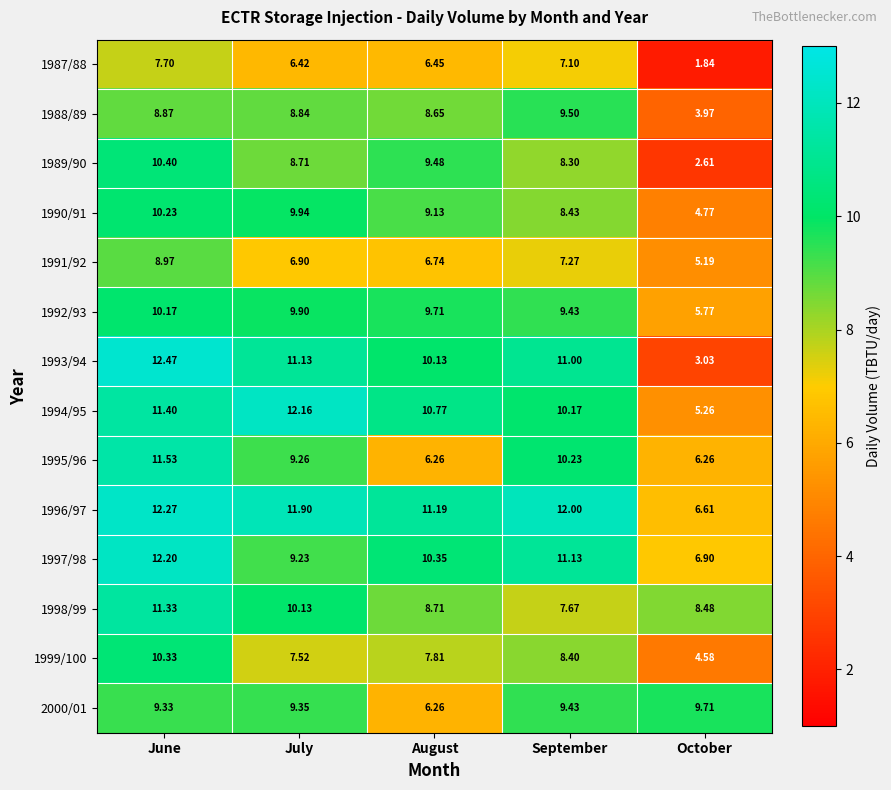

Where is 1999/100 nearest to the value 7?

July